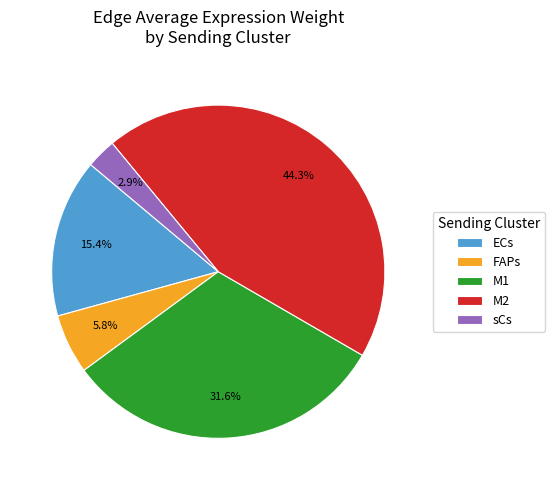

Does M1 represent more than half of the total?

No